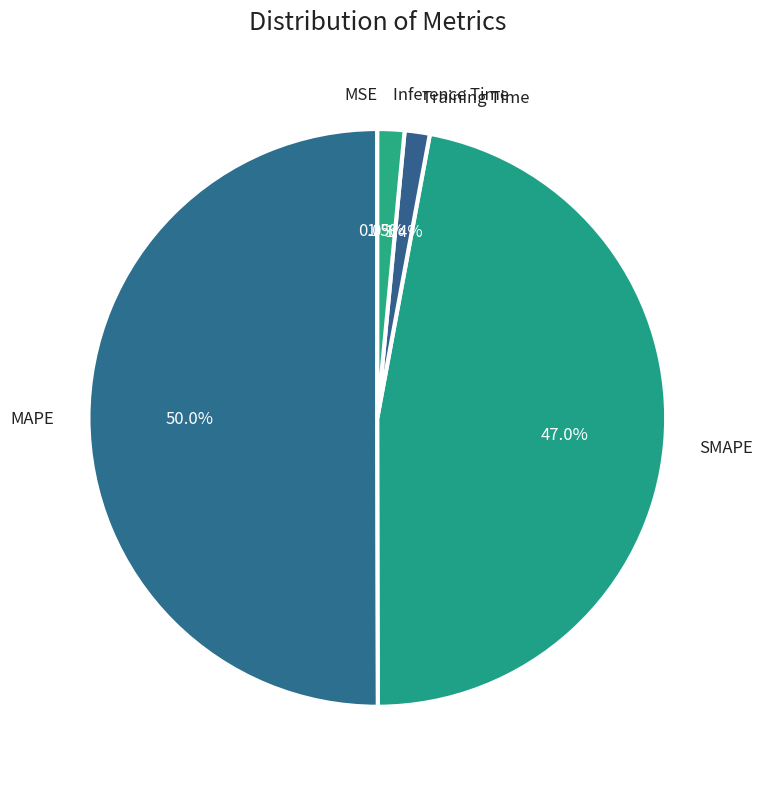

To the nearest percent, what is the difference between the largest and smallest slice percentages?

50%